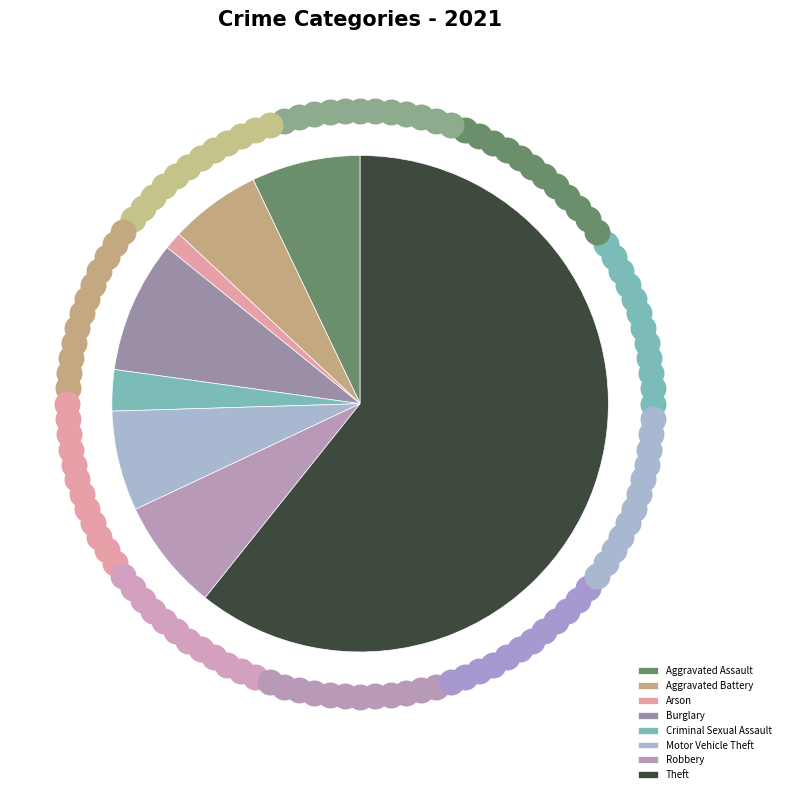

Which slice represents more than half of the pie?

Theft